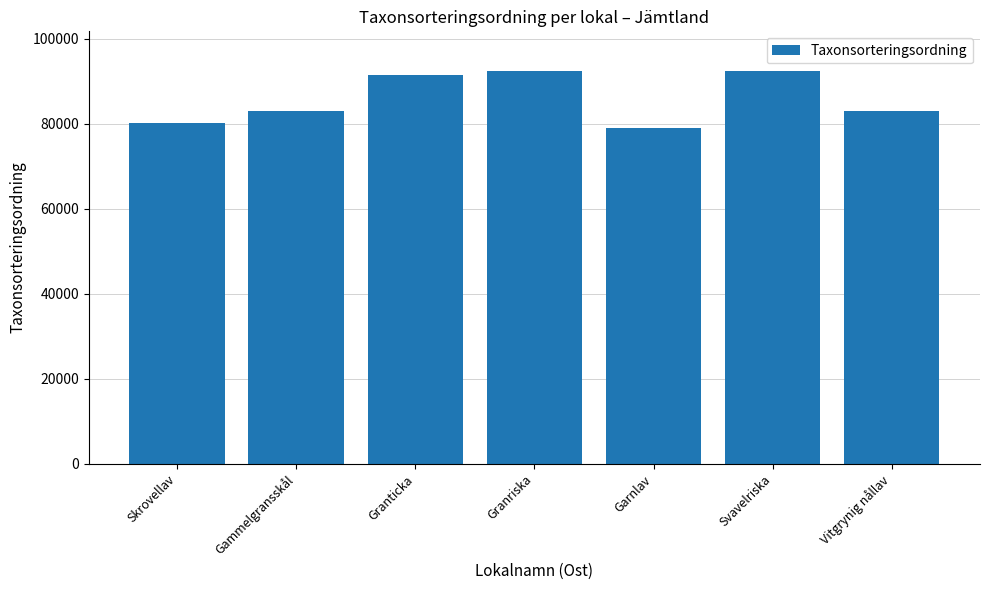

What is the difference between the maximum and minimum values?

13439